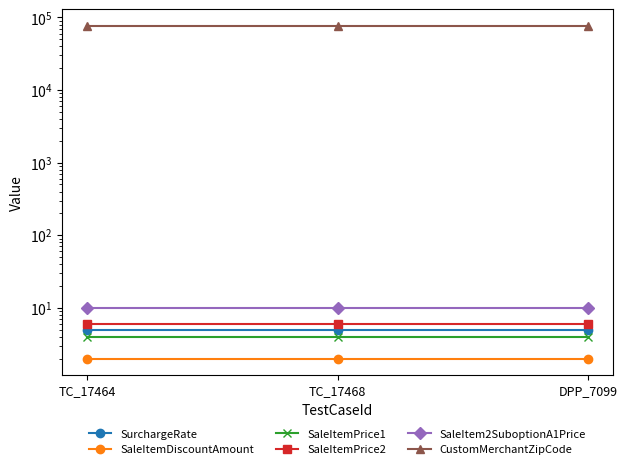

What is the smallest value displayed?

2